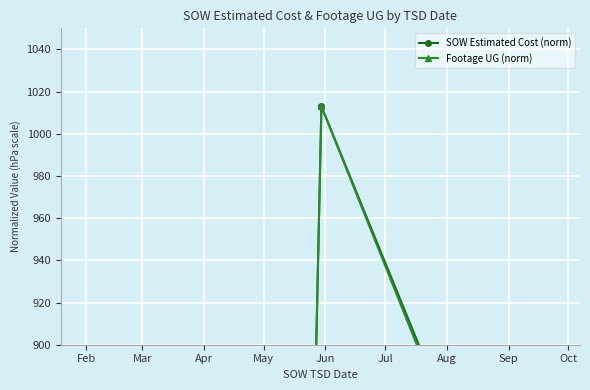

Which series ends up on top after the final intersection of Footage UG (norm) and SOW Estimated Cost (norm)?

SOW Estimated Cost (norm)